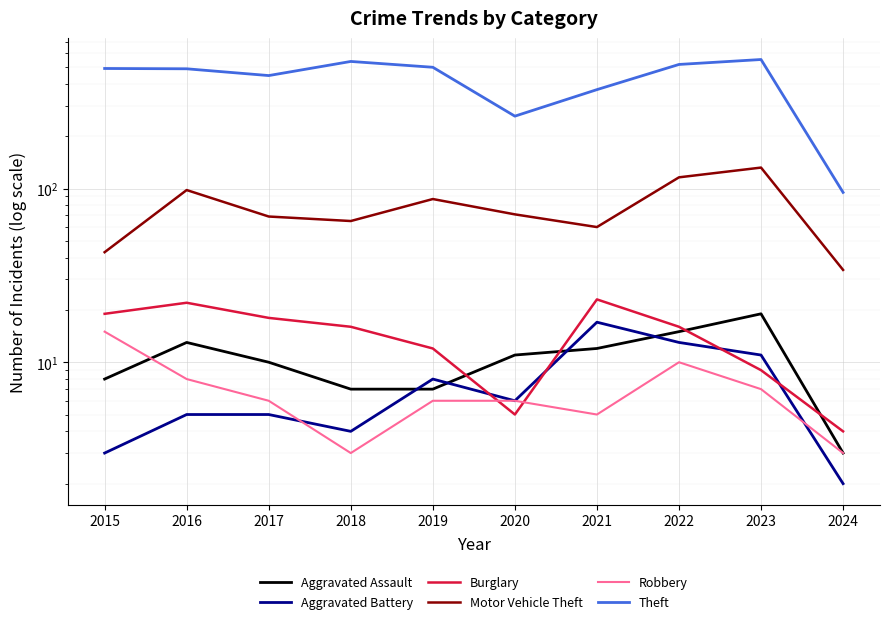

Is the value of Aggravated Battery at 2021 greater than the value of Motor Vehicle Theft at 2016?

No